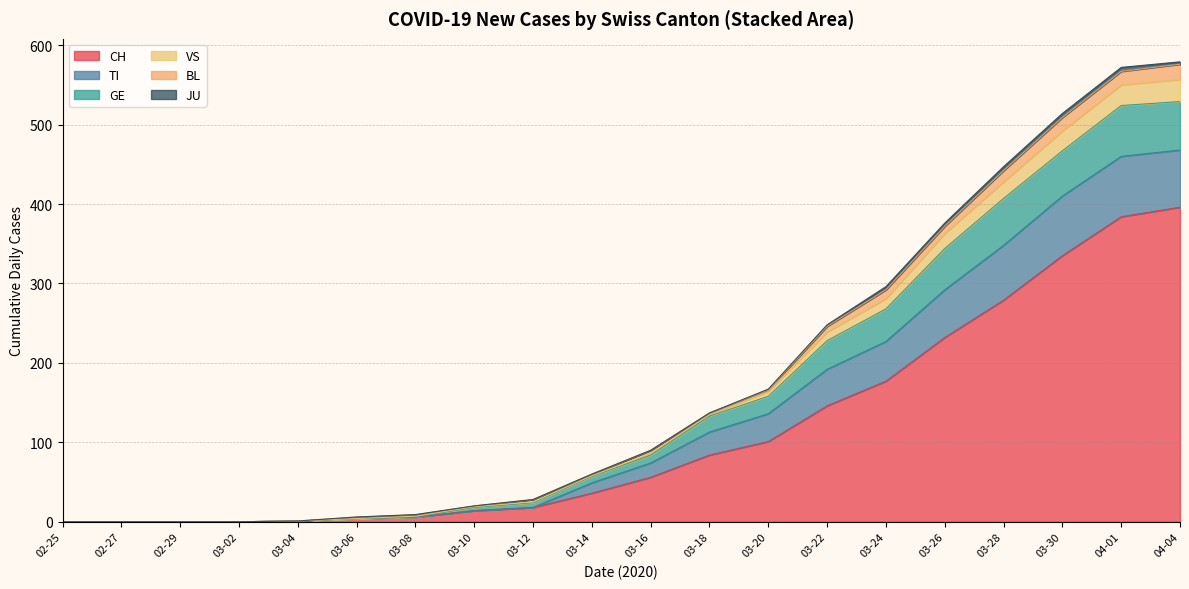

True or false: CH and VS cross at least once.

False